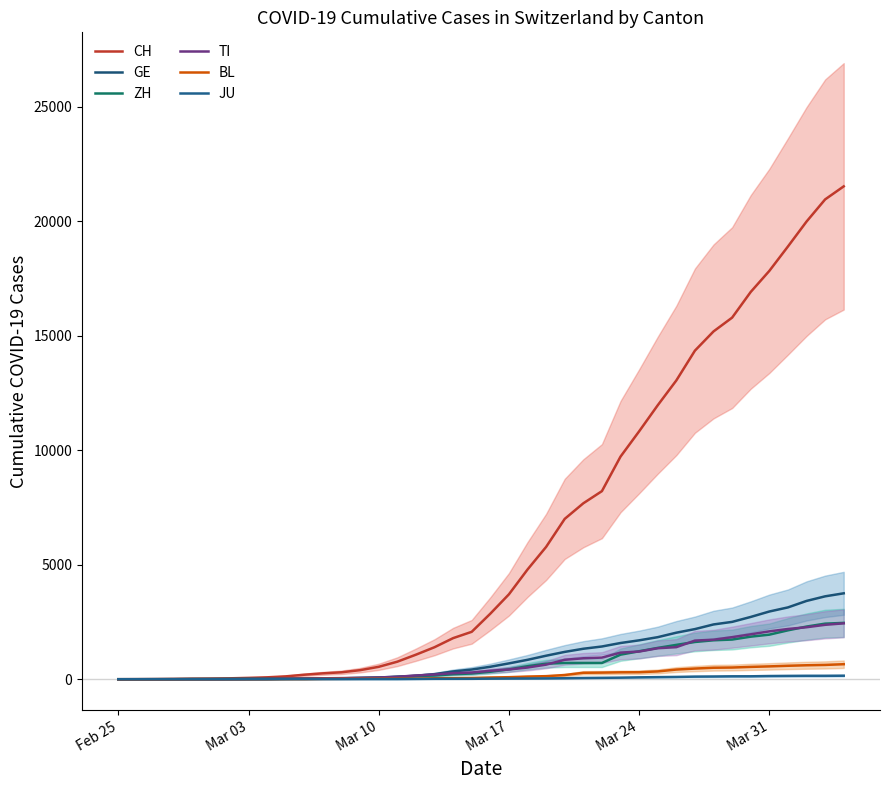

Reading left to right, transcribe all the data shown in this chart.

CH: 0	2	6	13	23	29	40	59	83	125	197	257	303	396	542	766	1072	1398	1795	2071	2863	3709	4792	5780	7004	7685	8216	9724	10828	11967	13051	14353	15192	15795	16917	17836	18902	19991	20959	21529
GE: 0	1	1	4	8	9	10	13	14	17	25	38	40	56	76	109	150	222	340	423	544	692	848	1027	1194	1331	1430	1582	1699	1837	2033	2190	2393	2505	2721	2958	3137	3420	3621	3753
ZH: 0	0	2	2	6	7	10	13	15	23	29	34	40	49	62	101	140	163	218	250	326	429	568	679	711	711	711	1073	1221	1368	1500	1627	1701	1733	1859	1947	2136	2300	2428	2461
TI: 0	1	1	1	2	2	4	8	13	25	28	41	49	61	75	108	163	206	265	293	368	426	511	638	849	916	945	1162	1209	1354	1401	1688	1727	1837	1962	2091	2195	2271	2377	2442
BL: 0	0	0	1	2	2	2	2	2	6	6	15	19	20	22	26	26	42	47	54	76	89	116	134	184	282	289	302	306	341	422	466	502	511	539	561	588	610	625	656
JU: 0	0	1	1	1	1	1	2	2	4	4	5	5	7	7	7	12	17	18	19	25	29	32	36	44	54	61	69	82	92	100	114	119	127	128	140	145	149	149	154